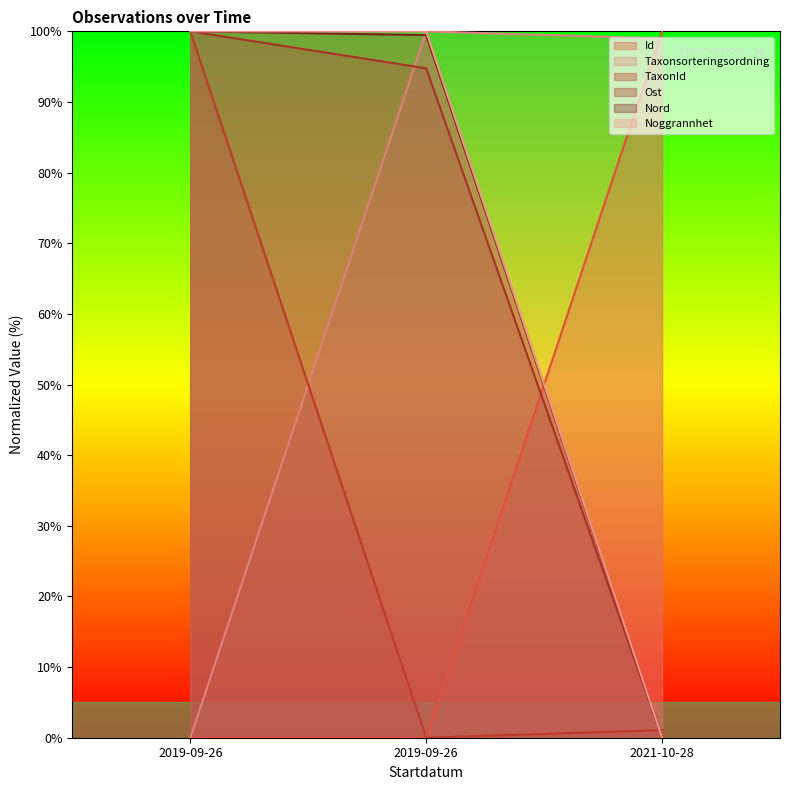

What is the sum of the Nord values at 2019-09-26 and 2021-10-28?

99.5